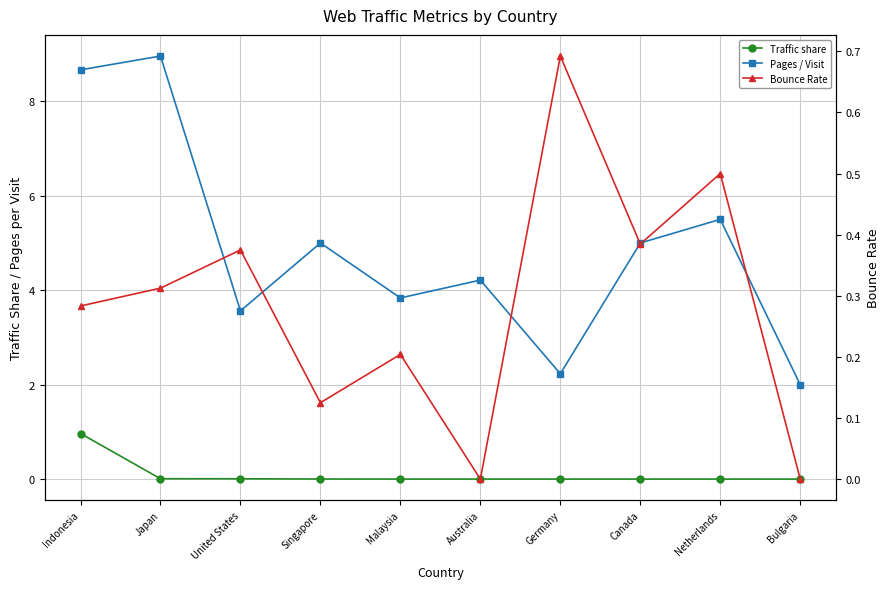

Is it true that Pages / Visit equals 4.2 at Indonesia?

False